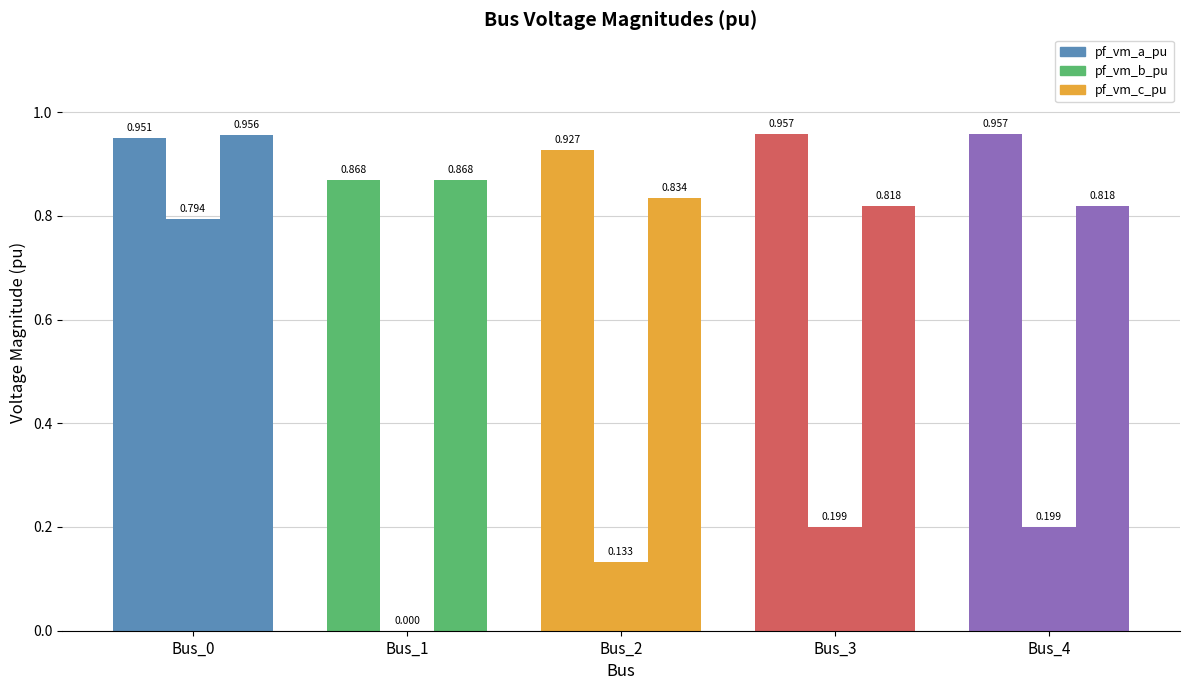

Count the number of data series in this chart.

3